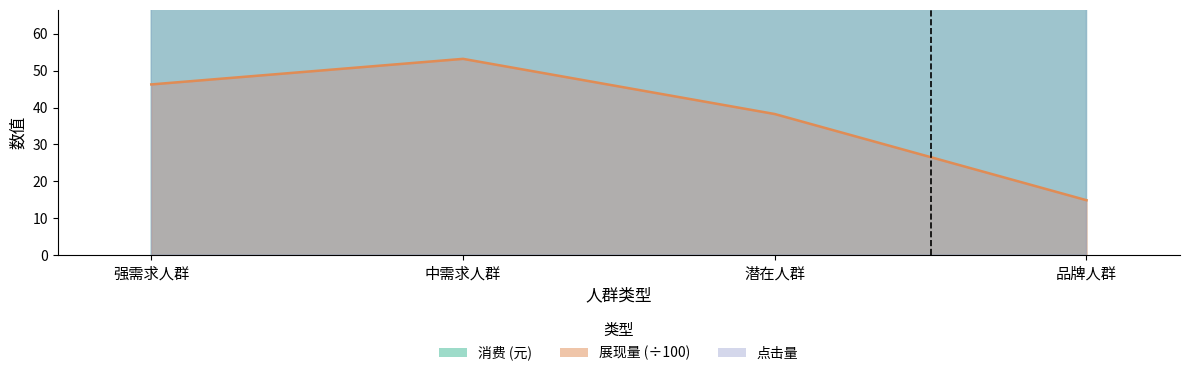

Which category has the lowest value in the 展现量 series?

品牌人群